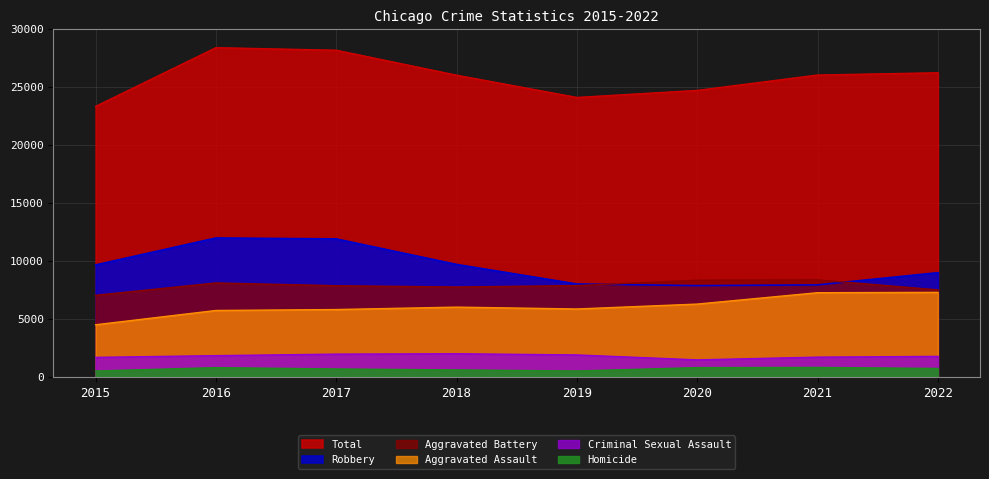

True or false: Aggravated Assault and Criminal Sexual Assault intersect in this chart.

False